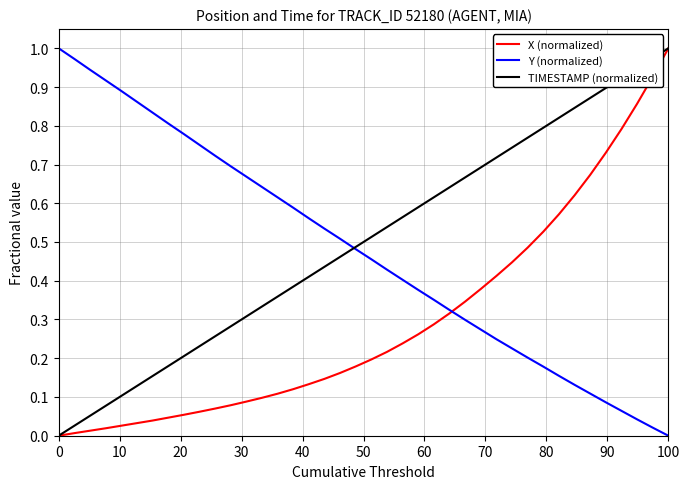

True or false: TIMESTAMP (normalized) has more than 2 points higher than both neighbors.

False